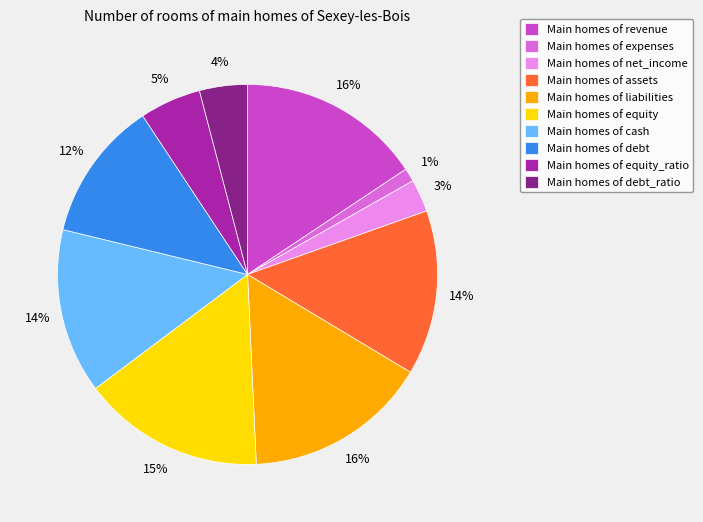

Which slice is the smallest?

Main homes of expenses